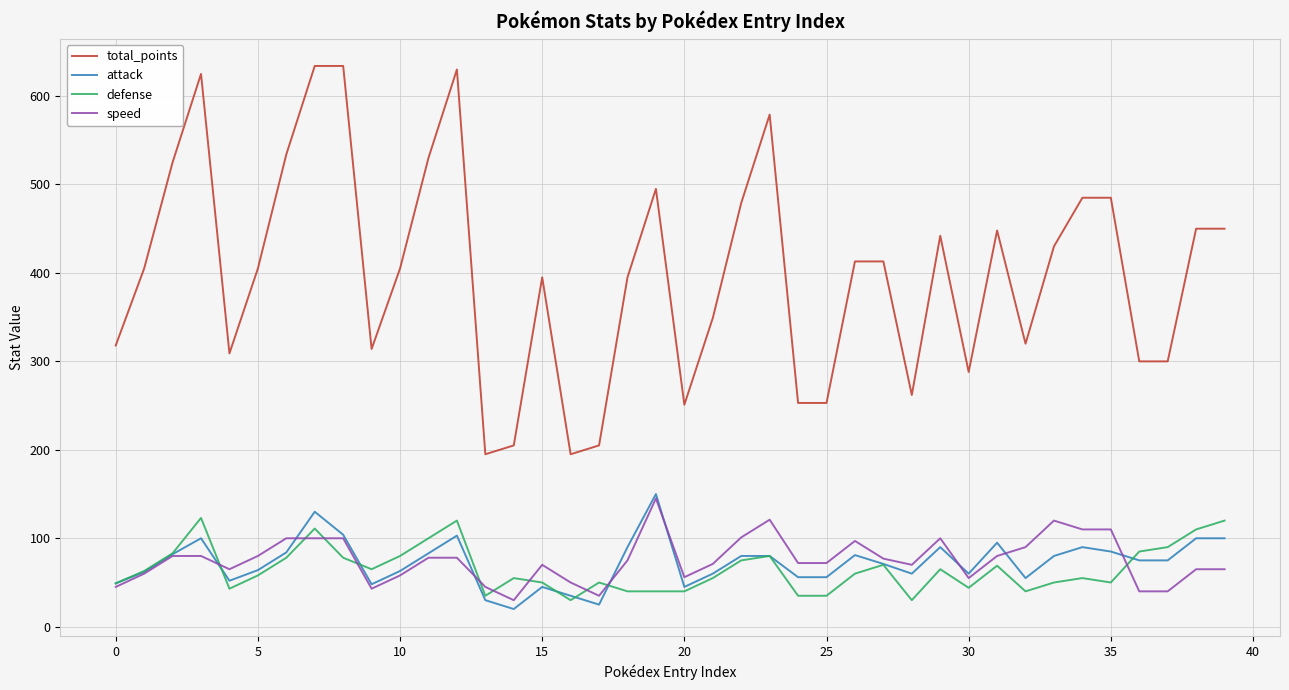

Which series has the largest total across all categories?

total_points